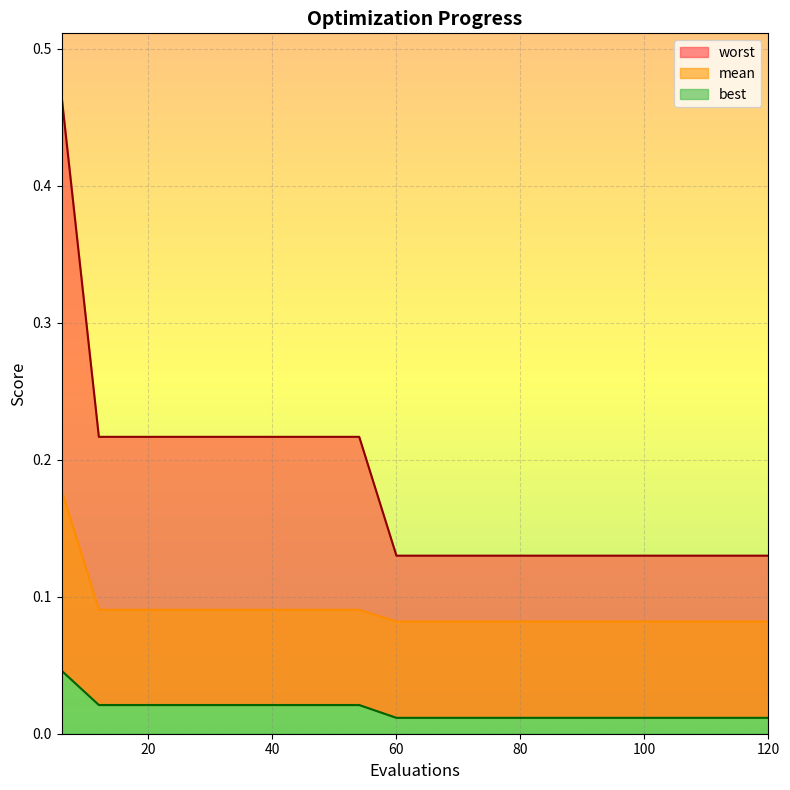

What is the spread (max minus min) of values at 90?

0.1